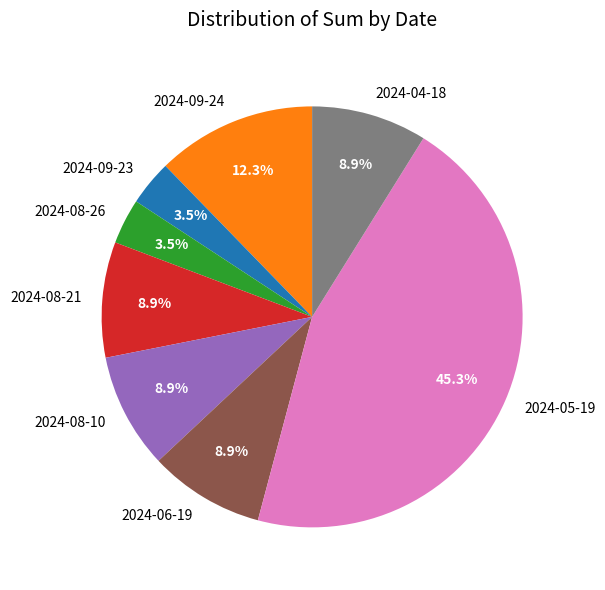

Is there a majority slice in this chart?

No